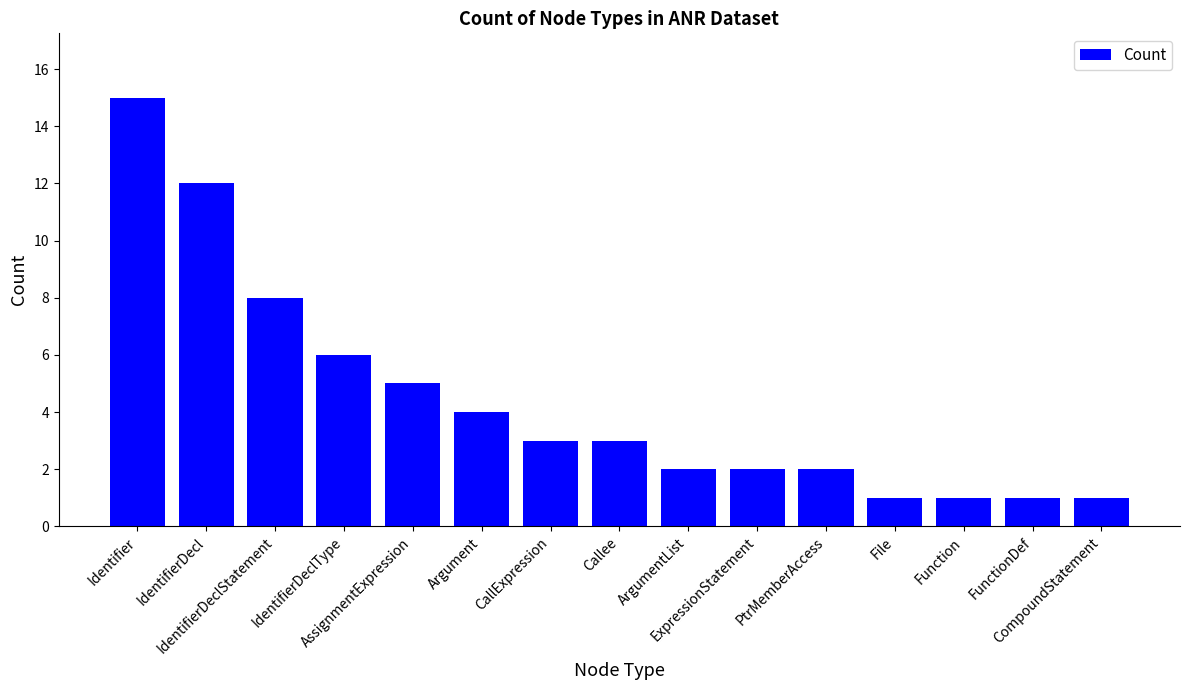

How many values are below 3?

7